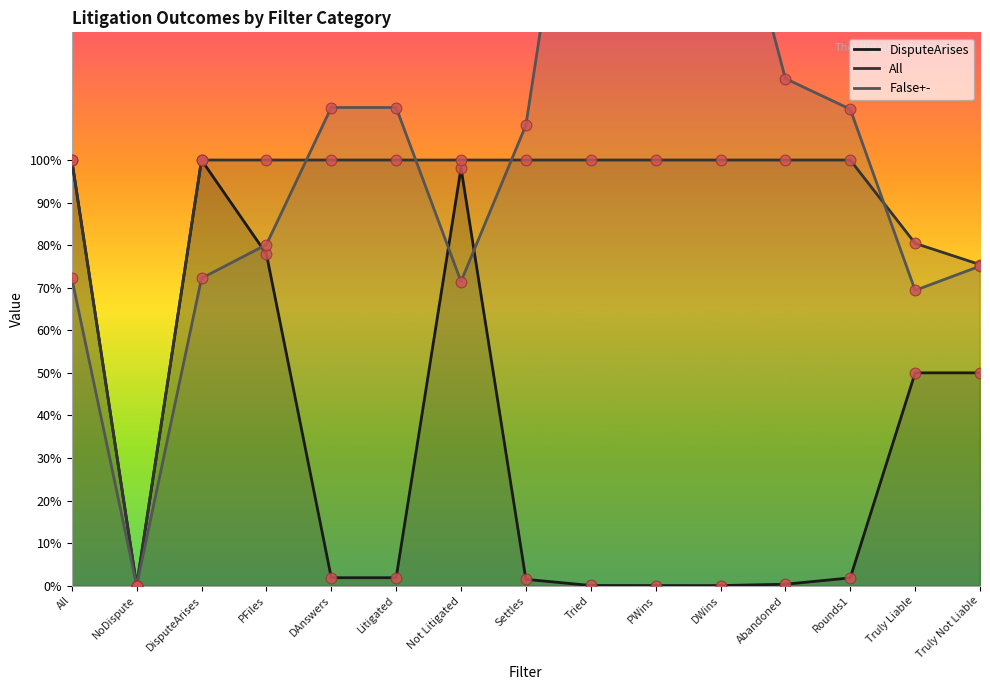

Is the value of DisputeArises at PFiles greater than the value of All at PWins?

No